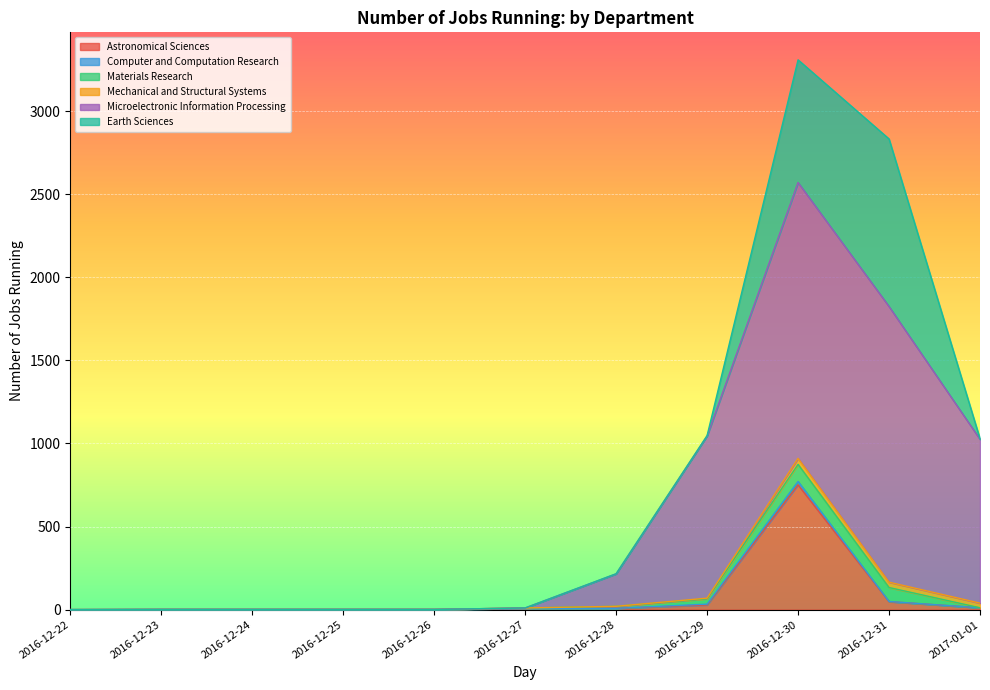

Reading right to left, what are all the values shown in this chart?

Astronomical Sciences: 2017-01-01=11	2016-12-31=48	2016-12-30=751	2016-12-29=28	2016-12-28=8	2016-12-27=7	2016-12-26=1	2016-12-25=1	2016-12-24=1	2016-12-23=1	2016-12-22=0
Computer and Computation Research: 2017-01-01=0	2016-12-31=1	2016-12-30=20	2016-12-29=5	2016-12-28=0	2016-12-27=0	2016-12-26=0	2016-12-25=0	2016-12-24=0	2016-12-23=0	2016-12-22=0
Materials Research: 2017-01-01=0	2016-12-31=84	2016-12-30=103	2016-12-29=32	2016-12-28=12	2016-12-27=3	2016-12-26=0	2016-12-25=0	2016-12-24=0	2016-12-23=0	2016-12-22=0
Mechanical and Structural Systems: 2017-01-01=28	2016-12-31=32	2016-12-30=36	2016-12-29=4	2016-12-28=0	2016-12-27=0	2016-12-26=0	2016-12-25=0	2016-12-24=0	2016-12-23=0	2016-12-22=0
Microelectronic Information Processing: 2017-01-01=986	2016-12-31=1659	2016-12-30=1660	2016-12-29=976	2016-12-28=195	2016-12-27=0	2016-12-26=0	2016-12-25=0	2016-12-24=0	2016-12-23=0	2016-12-22=0
Earth Sciences: 2017-01-01=3	2016-12-31=1008	2016-12-30=738	2016-12-29=2	2016-12-28=1	2016-12-27=0	2016-12-26=0	2016-12-25=0	2016-12-24=0	2016-12-23=0	2016-12-22=0